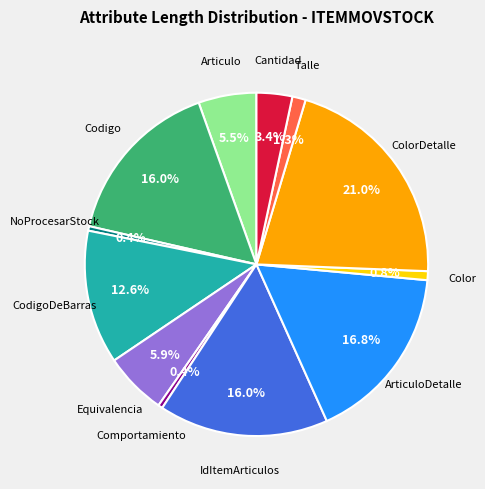

To the nearest percent, what is the difference between the largest and smallest slice percentages?

21%